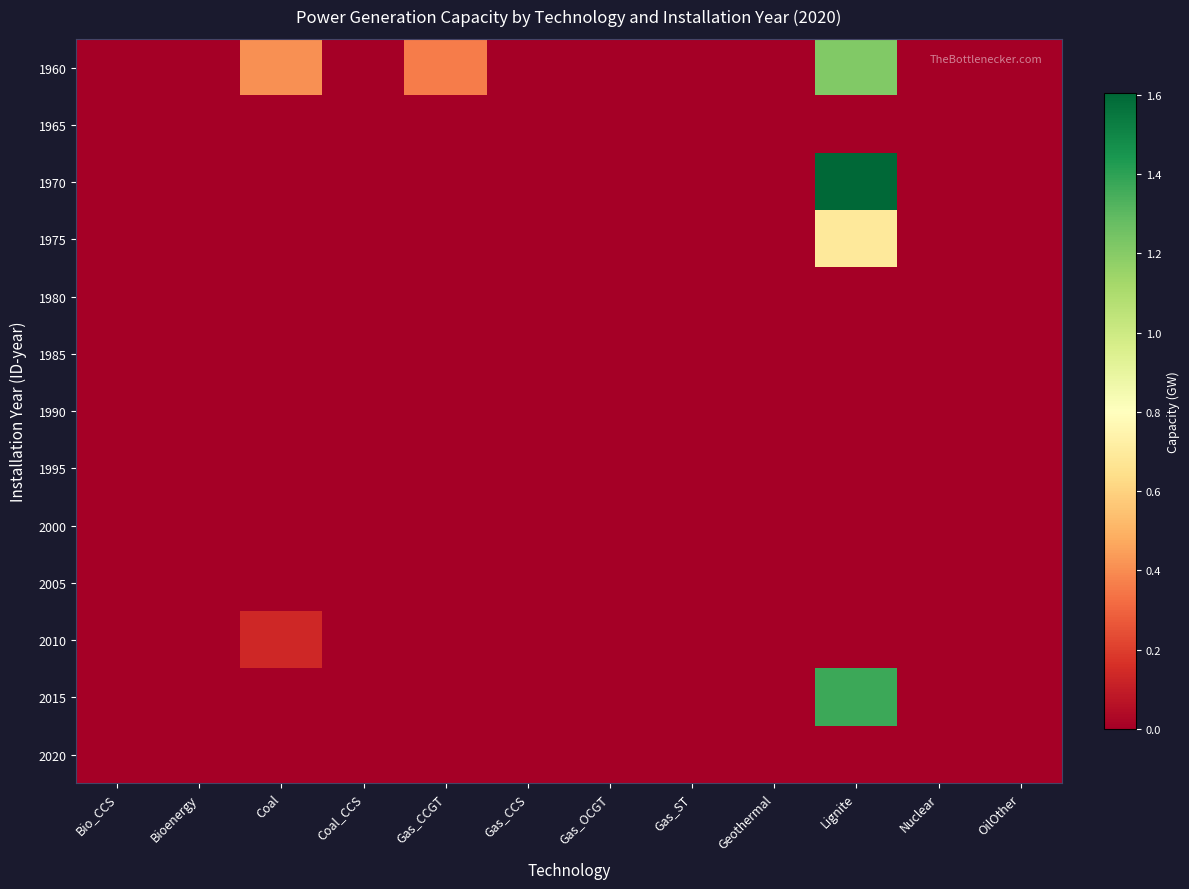

What is the greatest value displayed?

1.6